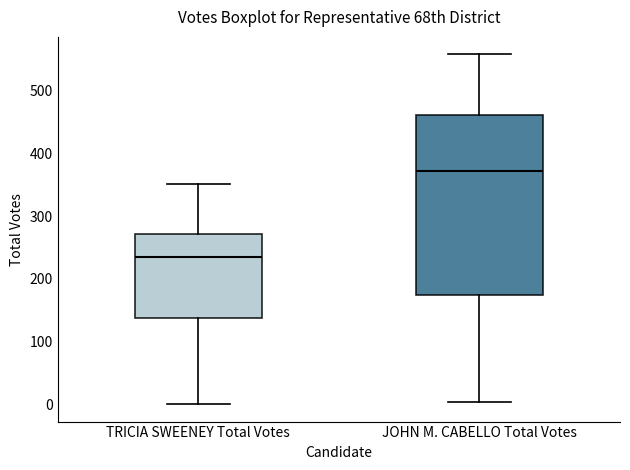

Reading left to right, transcribe this box plot: for each box, give where its median line is, the range the box spans, and where its two whiskers end, as read against the y-axis. The values are not printed on the chart, so give them approximately, as read against the axis.

TRICIA SWEENEY Total Votes: median 240, box 140 to 270, whiskers 0 to 350
JOHN M. CABELLO Total Votes: median 370, box 170 to 460, whiskers 0 to 560